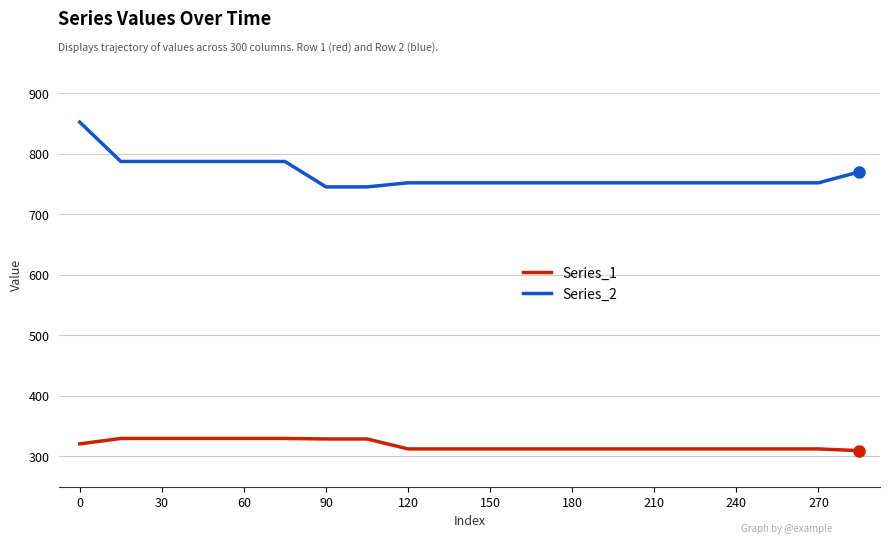

Which series has the widest spread of values?

Series_2